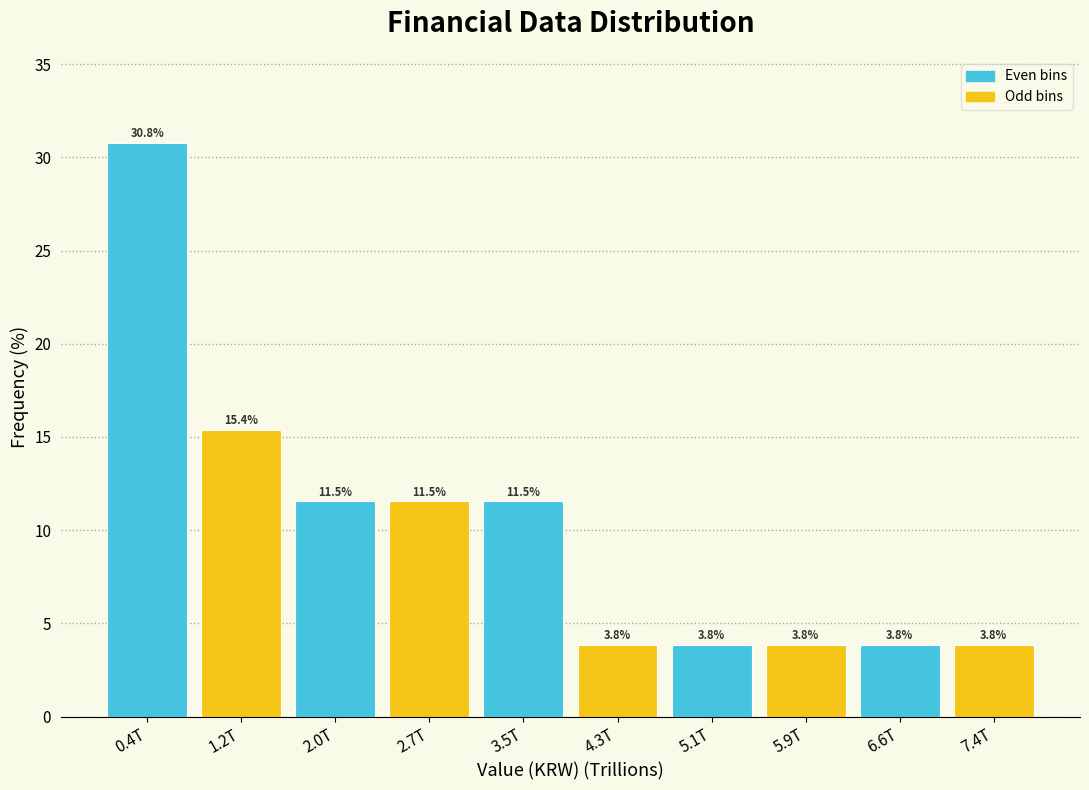

Reading left to right, extract all data points from this chart.

30.8	15.4	11.5	11.5	11.5	3.8	3.8	3.8	3.8	3.8